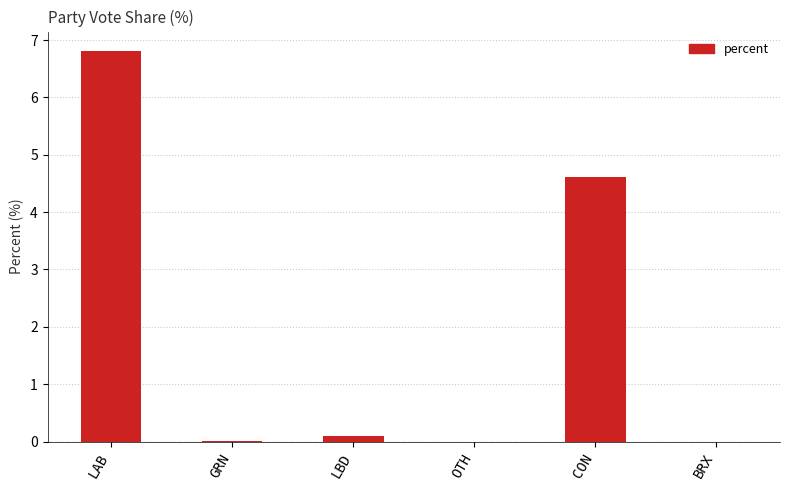

What is the sum of the values at OTH and CON?

4.6